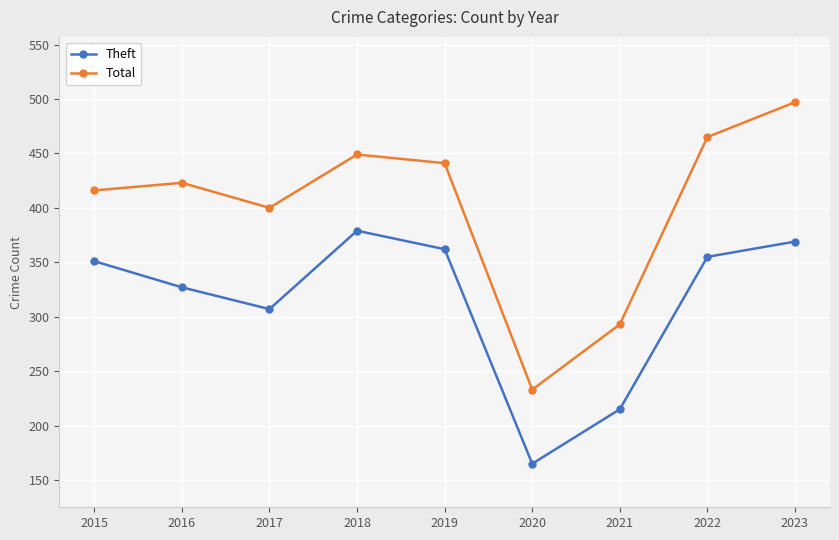

What is the difference between the maximum and second lowest values in the Total series?

204